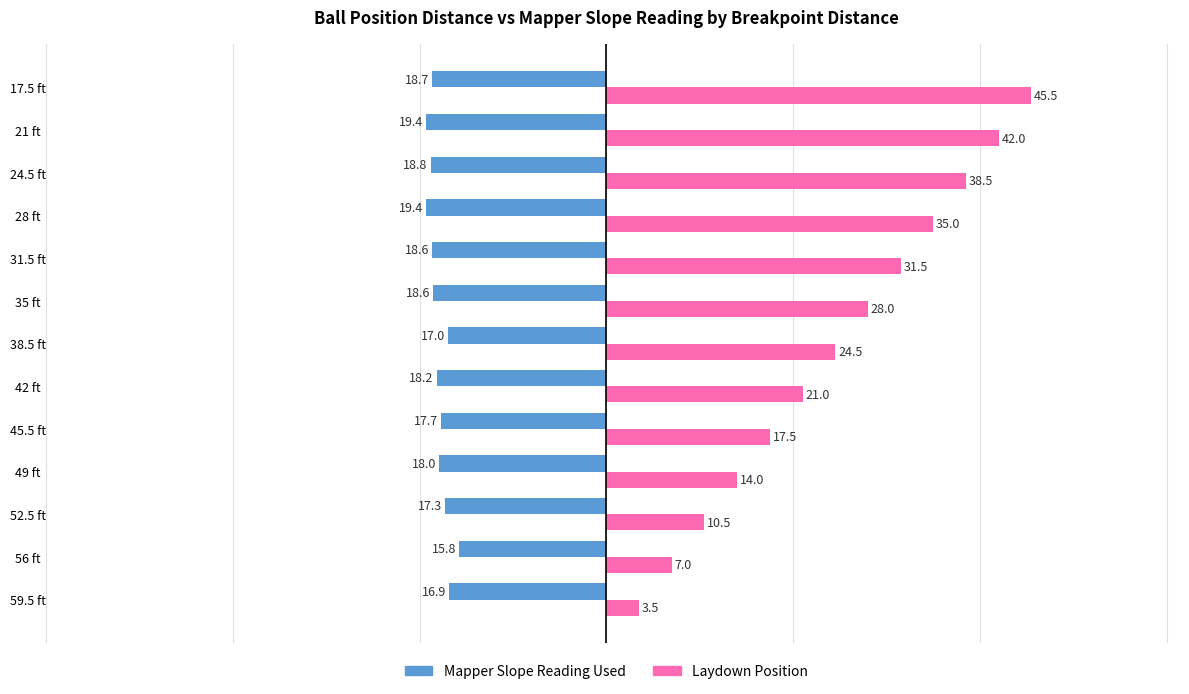

What is the minimum value shown in the chart?

-19.4